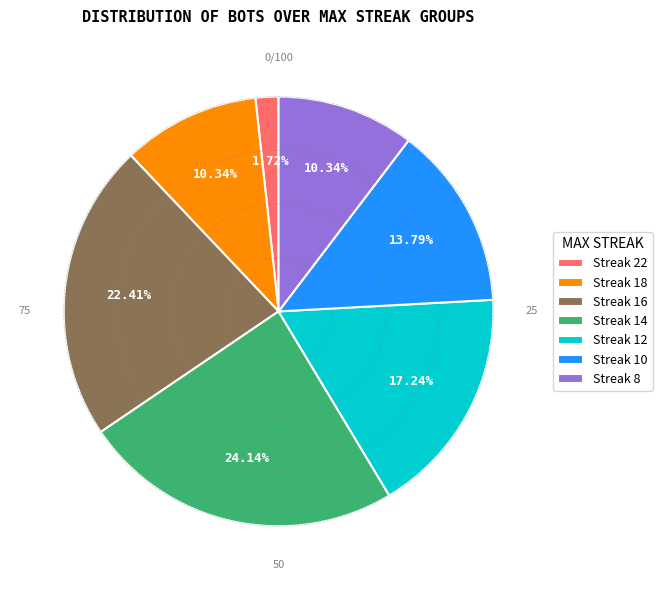

Which category has the biggest portion of the pie?

Streak 14